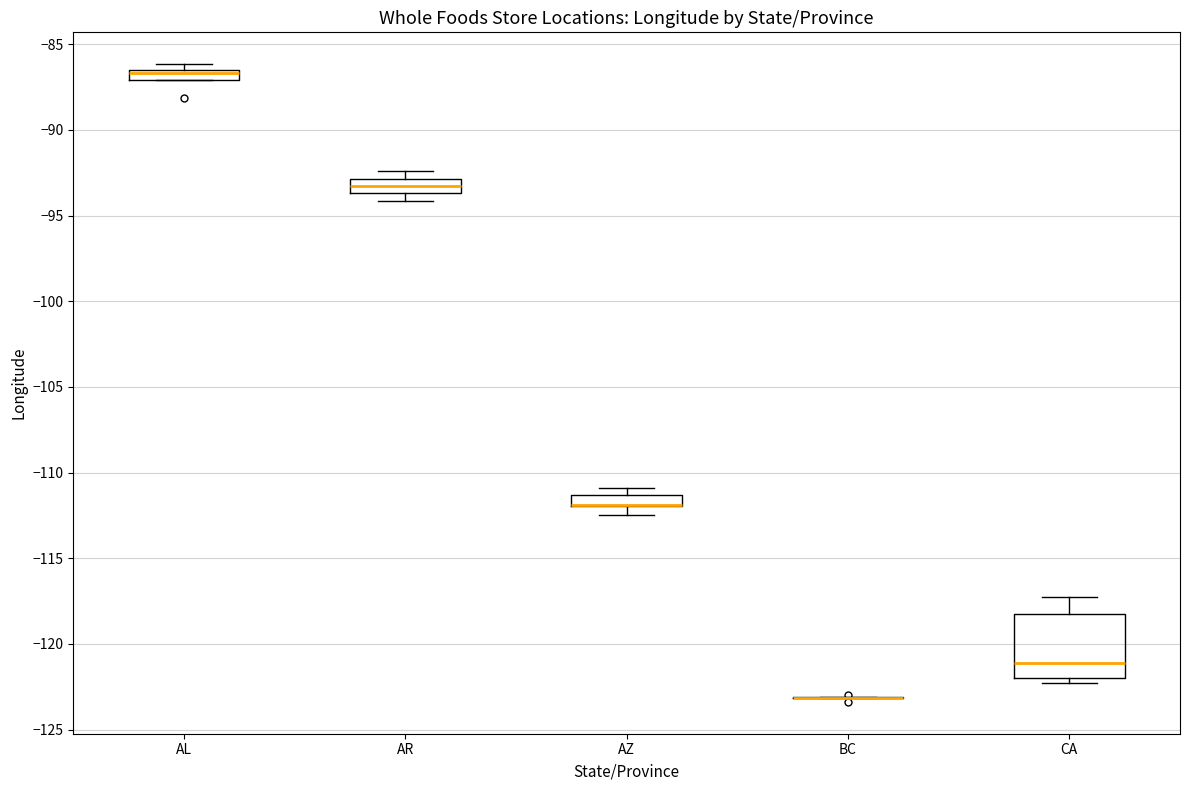

Which box is the tallest, from its lower edge to its upper edge?

CA